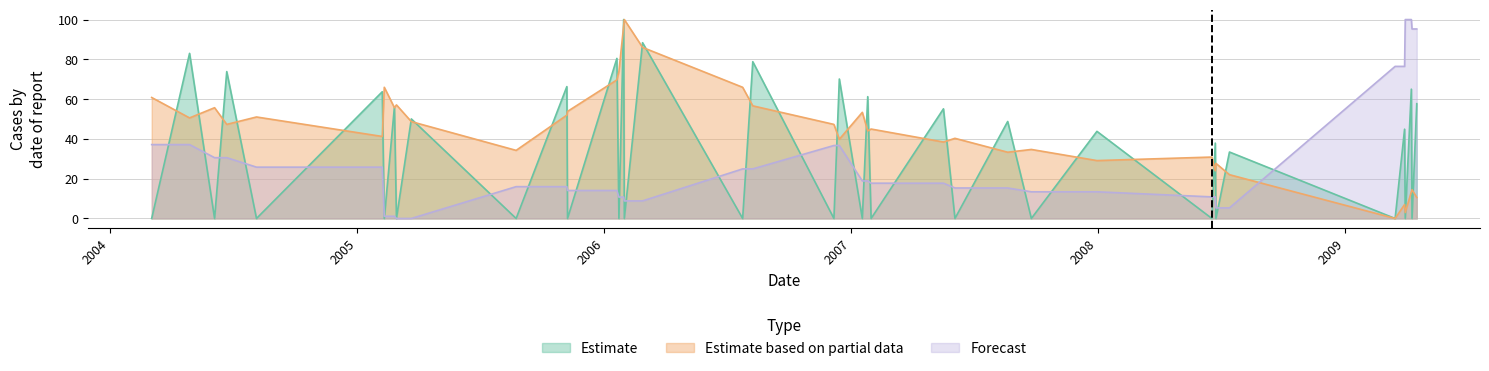

Rank the series by their average value, from lowest to highest.

Forecast, Estimate, Estimate based on partial data